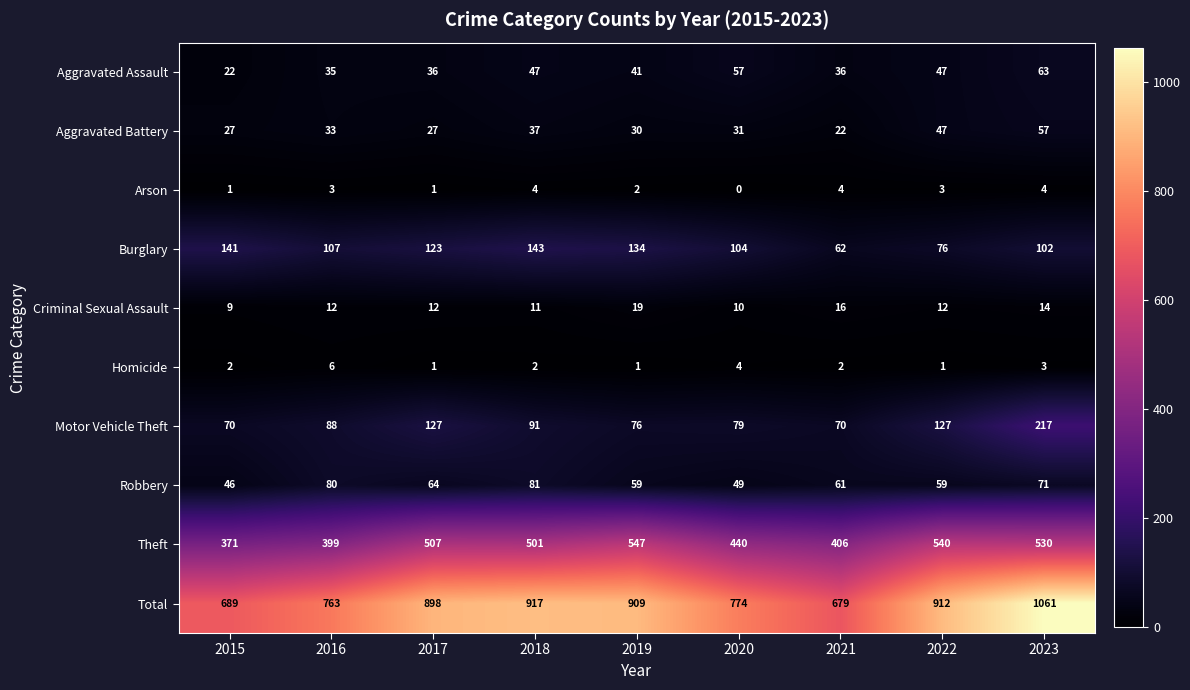

What value does the Motor Vehicle Theft series have at 2022, to the nearest 5?

125